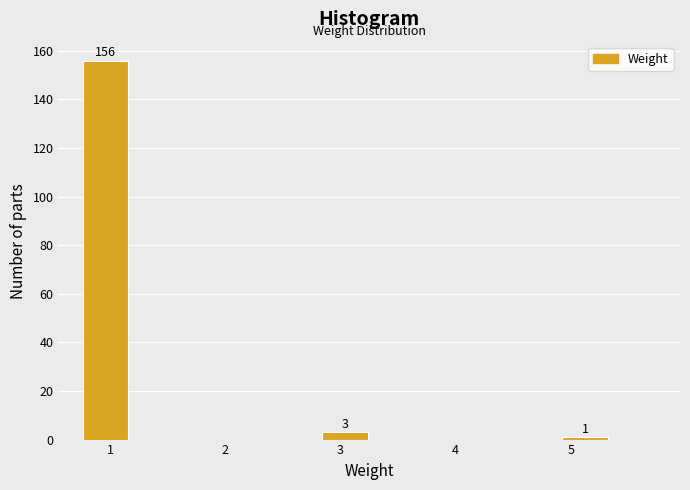

Over which range of the x-axis is the bar tallest?

0.8 to 1.2